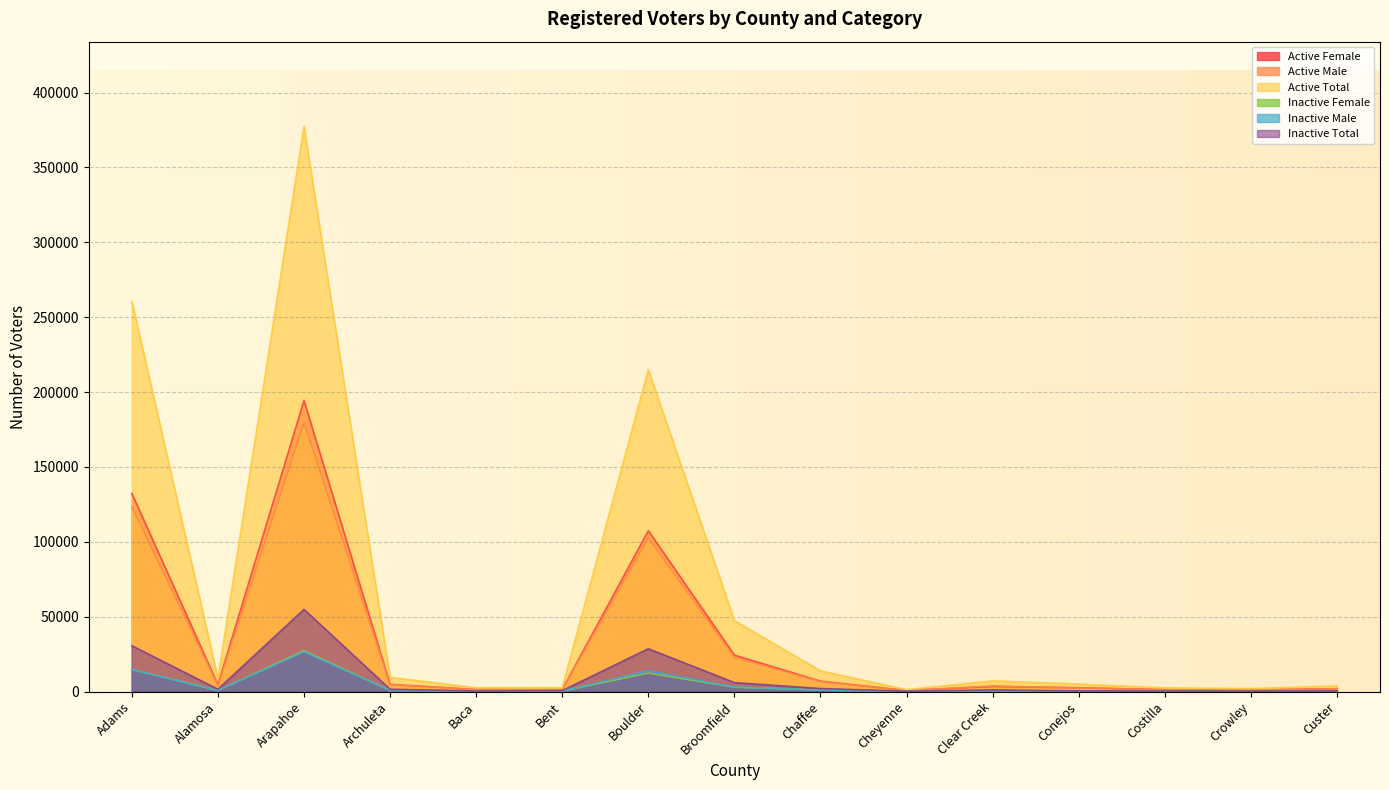

The value of Active Male at Baca is 1719. True or false?

False